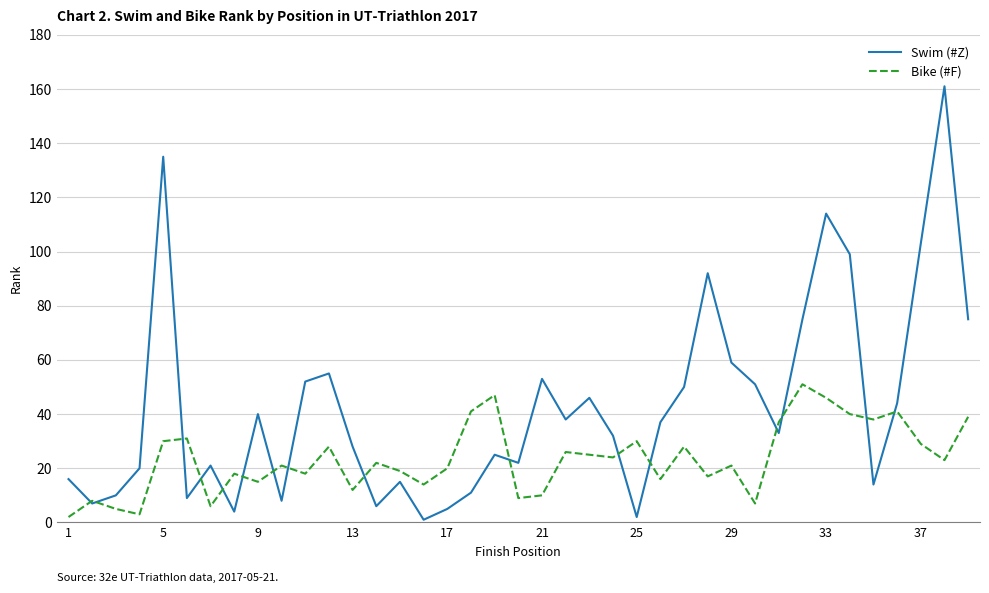

What is the sum of all Bike (#F) values?

917